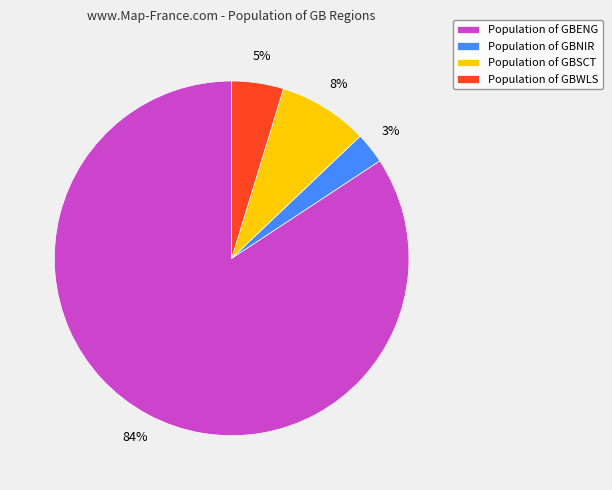

To the nearest percent, what is the difference between the largest and smallest slice percentages?

81%